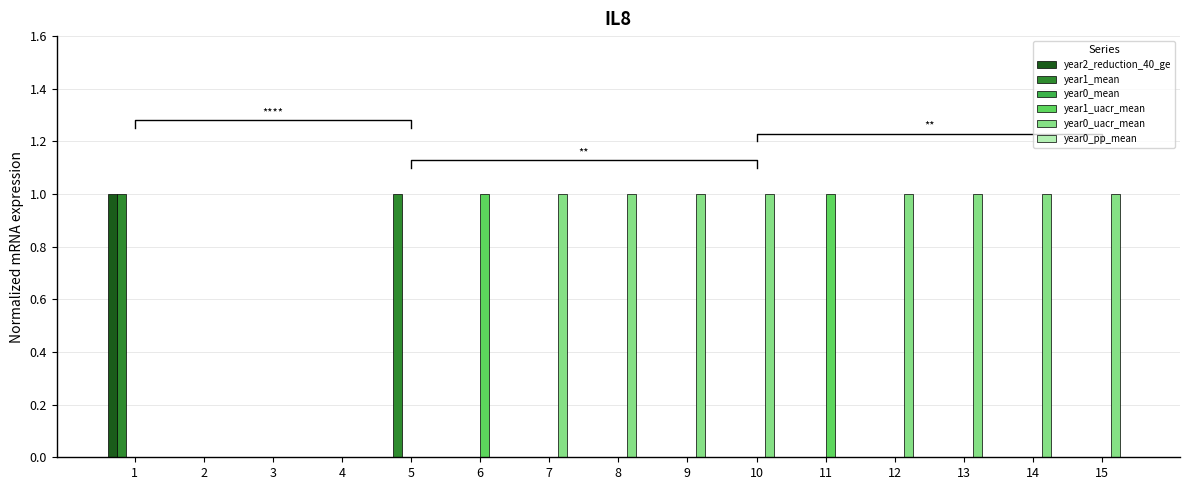

Which label corresponds to the largest value in the chart?

1